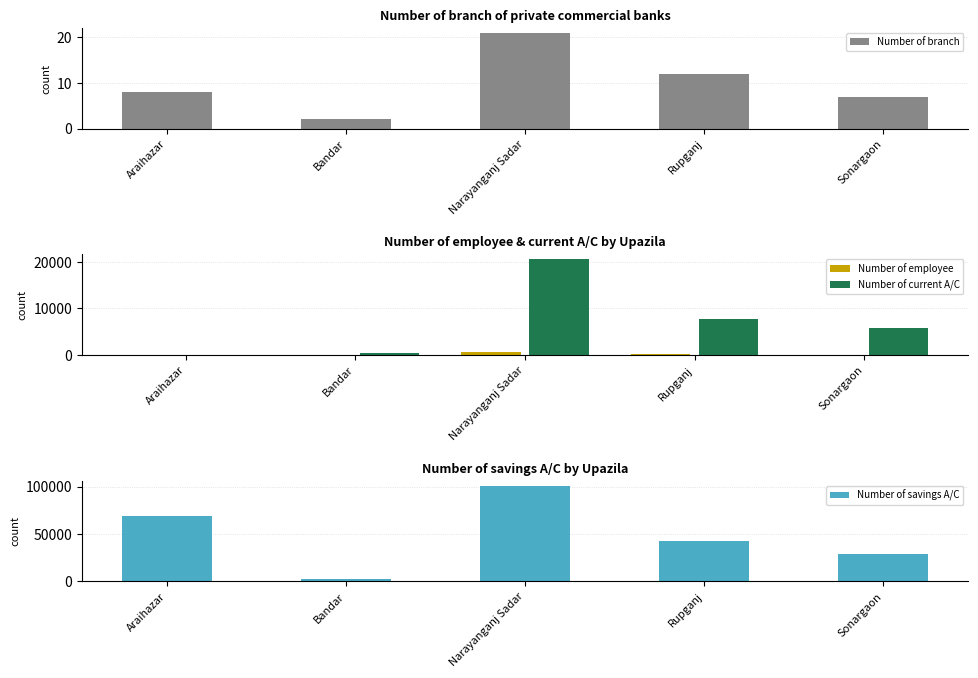

Between Rupganj and Sonargaon, which series saw the biggest shift?

Number of savings A/C